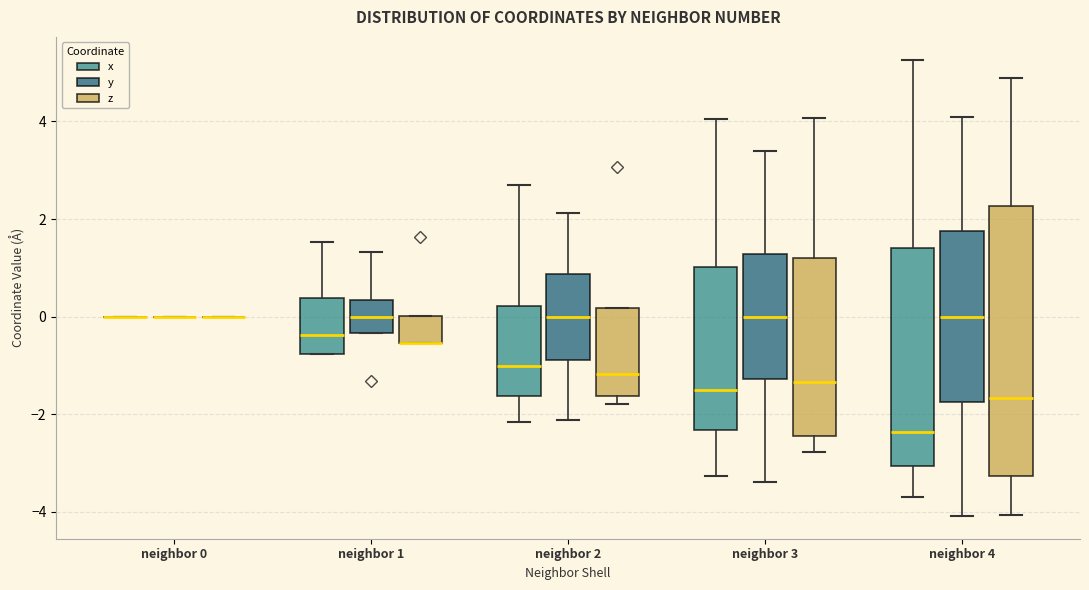

Reading left to right, read every box against the y-axis: the position of its median line, the range the box covers, and the ends of its whiskers. The values are not printed on the chart, so give them approximately, as read against the axis.

neighbor 0 (x): box collapsed to a line at 0.0, whiskers 0.0 to 0.0
neighbor 0 (y): box collapsed to a line at 0.0, whiskers 0.0 to 0.0
neighbor 0 (z): box collapsed to a line at 0.0, whiskers 0.0 to 0.0
neighbor 1 (x): median -0.4, box -0.8 to 0.4, whiskers -0.8 to 1.6
neighbor 1 (y): median 0.0, box -0.4 to 0.4, whiskers -0.4 to 1.4
neighbor 1 (z): median -0.6 (drawn on the box's lower edge), box -0.6 to 0.0, whiskers -0.6 to 0.0
neighbor 2 (x): median -1.0, box -1.6 to 0.2, whiskers -2.2 to 2.6
neighbor 2 (y): median 0.0, box -0.8 to 0.8, whiskers -2.2 to 2.2
neighbor 2 (z): median -1.2, box -1.6 to 0.2, whiskers -1.8 to 0.2
neighbor 3 (x): median -1.6, box -2.4 to 1.0, whiskers -3.2 to 4.0
neighbor 3 (y): median 0.0, box -1.2 to 1.2, whiskers -3.4 to 3.4
neighbor 3 (z): median -1.4, box -2.4 to 1.2, whiskers -2.8 to 4.0
neighbor 4 (x): median -2.4, box -3.0 to 1.4, whiskers -3.6 to 5.2
neighbor 4 (y): median 0.0, box -1.8 to 1.8, whiskers -4.0 to 4.0
neighbor 4 (z): median -1.6, box -3.2 to 2.2, whiskers -4.0 to 4.8